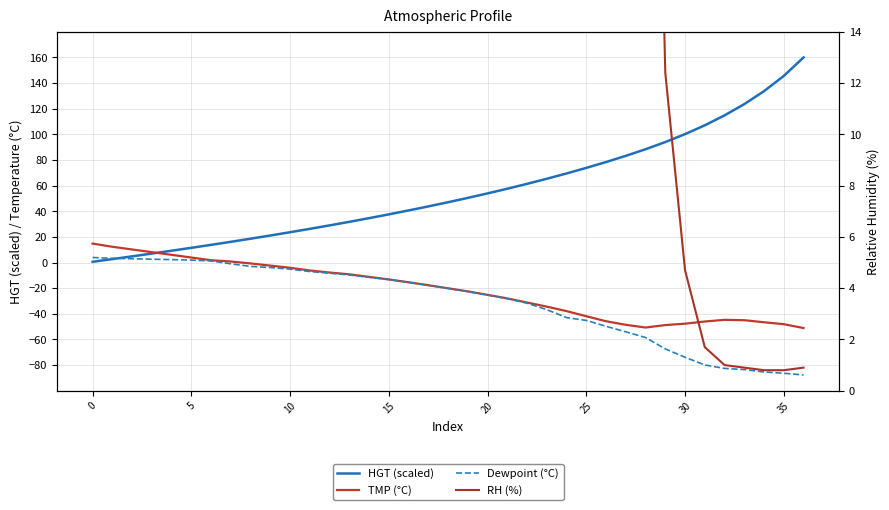

Is the value of HGT (scaled) at 20 greater than the value of Dewpoint (°C) at 40?

Yes